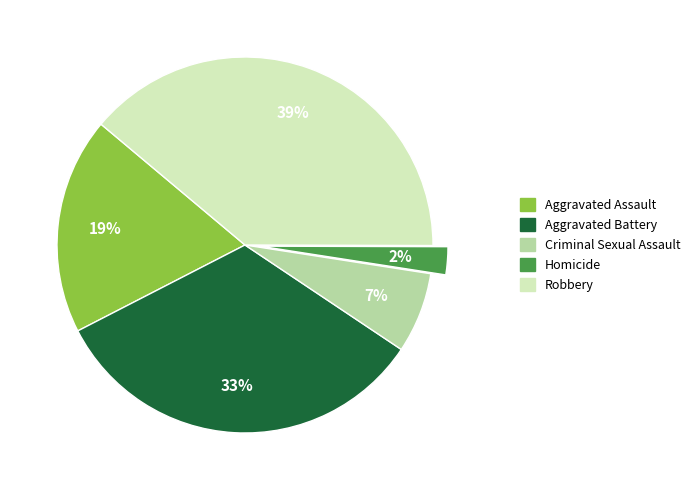

Between Aggravated Assault and Homicide, which is larger?

Aggravated Assault